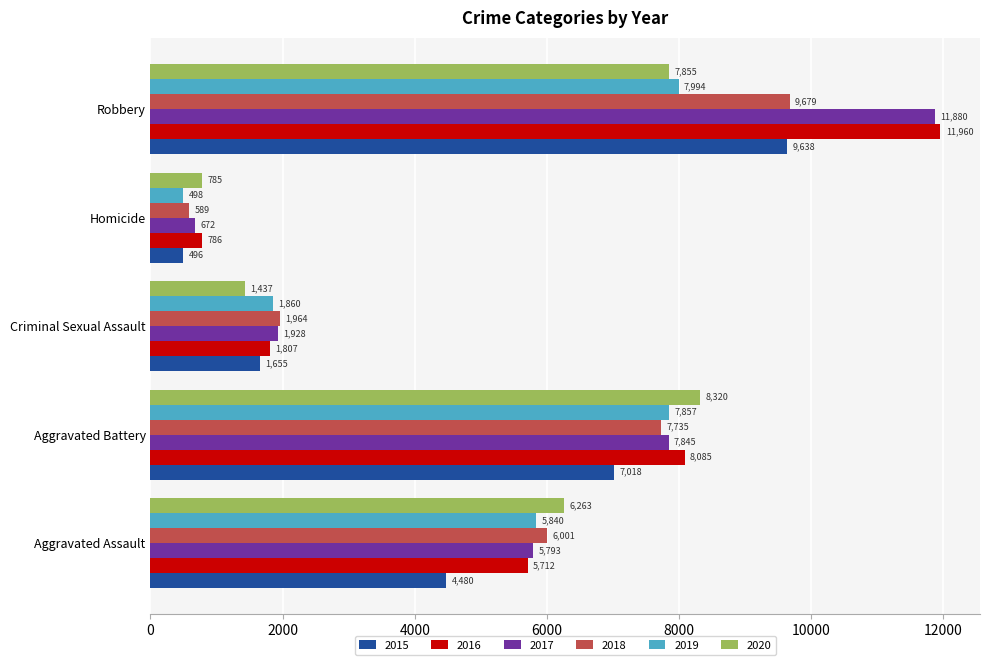

What is the maximum value shown in the chart?

11960